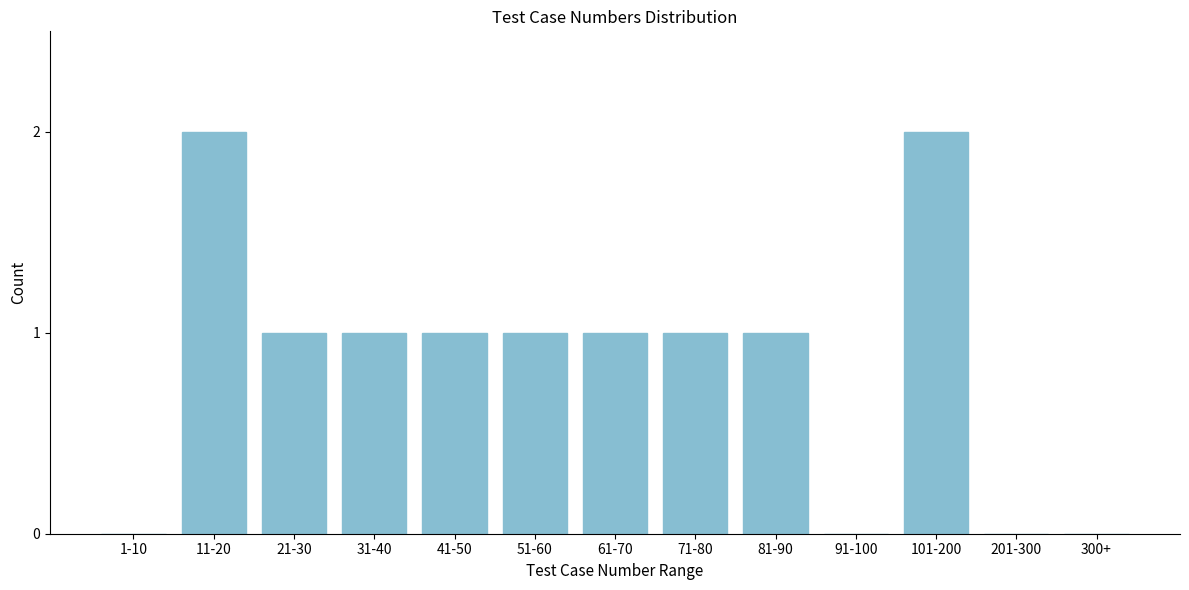

Reading right to left, transcribe all the data shown in this chart.

300+=0	201-300=0	101-200=2	91-100=0	81-90=1	71-80=1	61-70=1	51-60=1	41-50=1	31-40=1	21-30=1	11-20=2	1-10=0